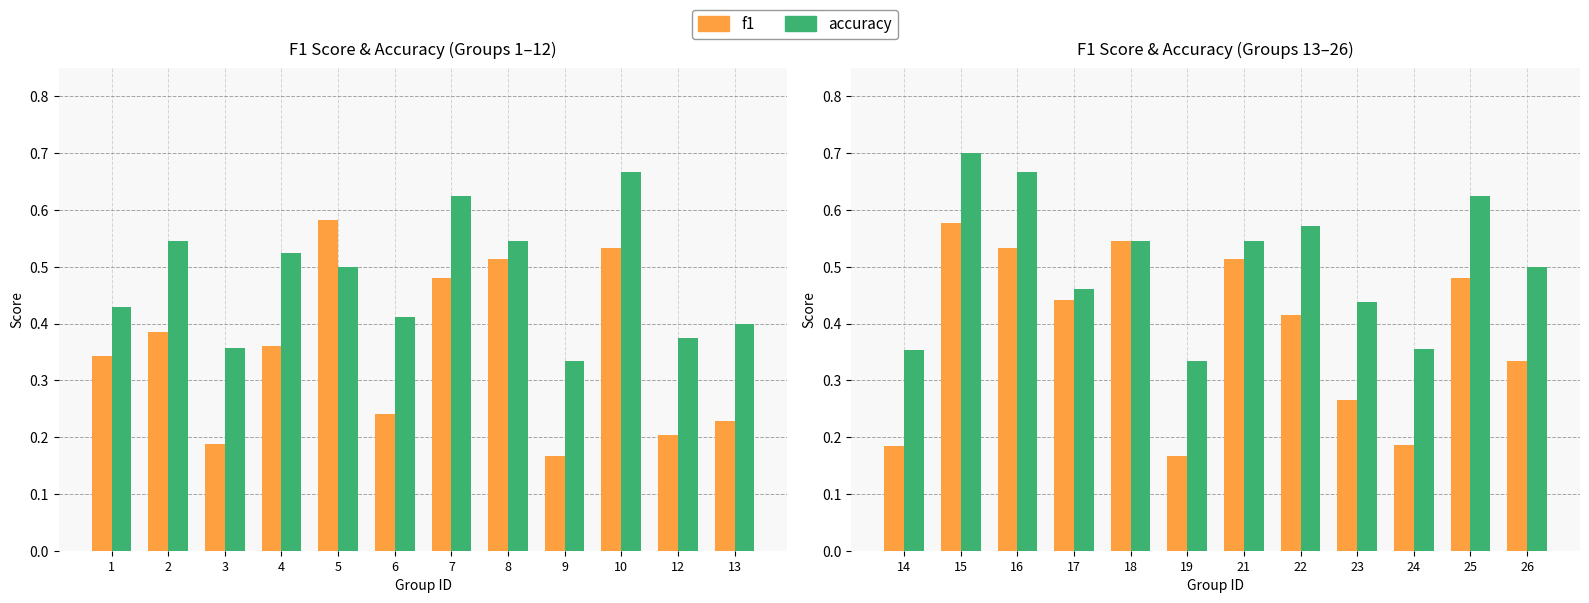

Which has a higher value, 14 or 24?

24